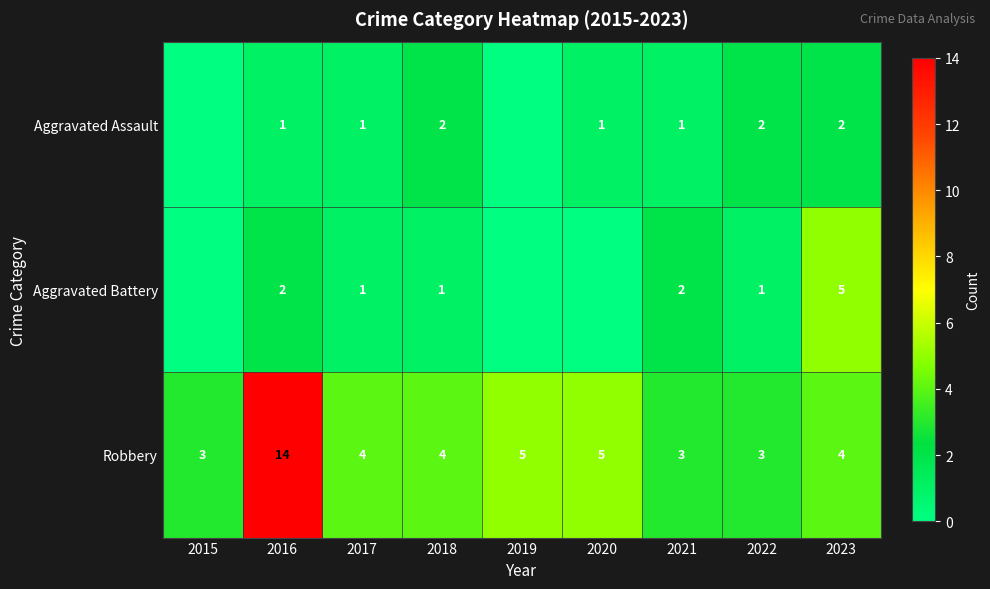

What is the total value across all series at 2016?

17